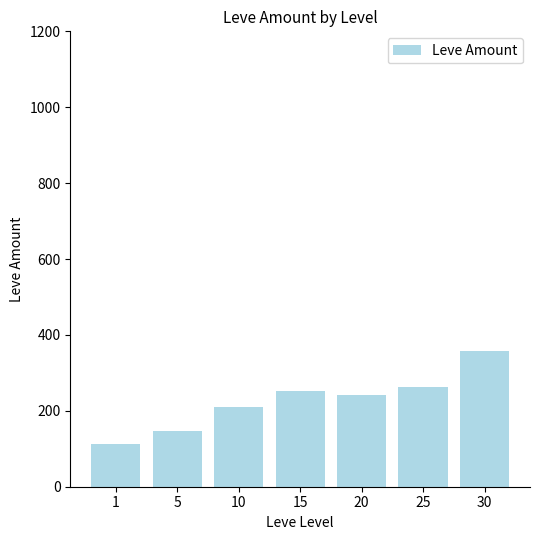

Reading left to right, transcribe all the data shown in this chart.

1=113	5=146	10=211	15=253	20=243	25=263	30=357